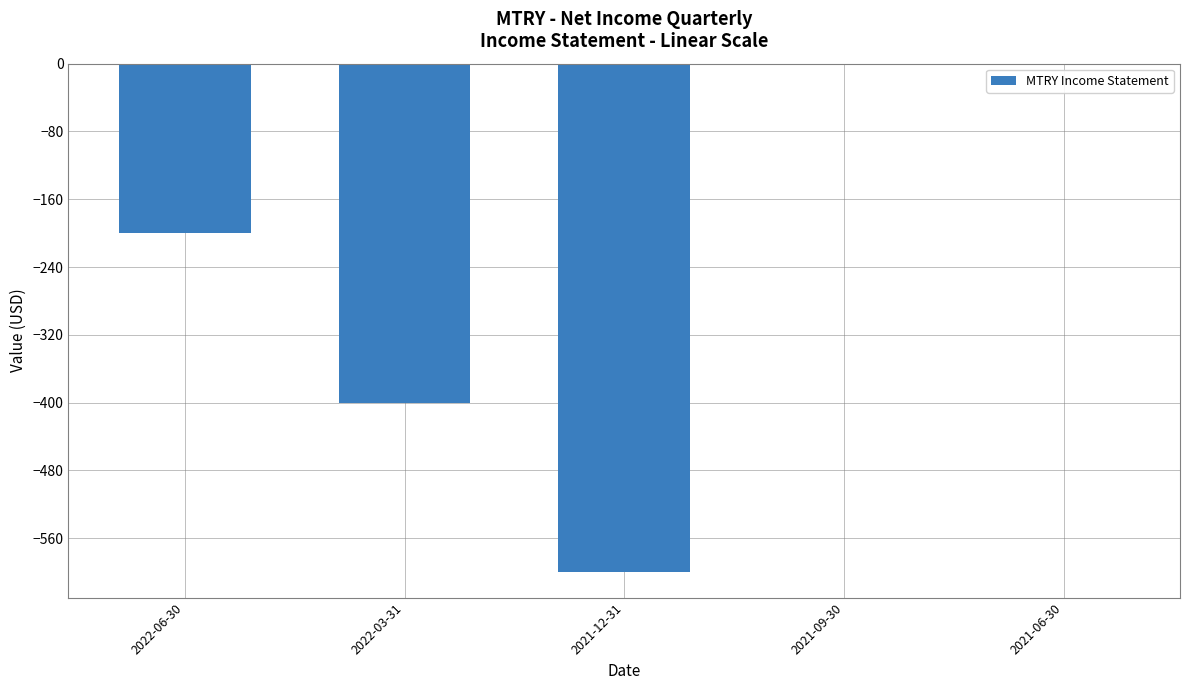

Count the values in the range -400 to 0.

4